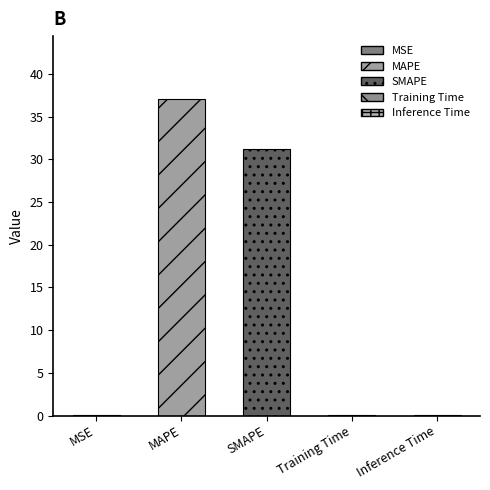

How many categories are shown in the chart?

5